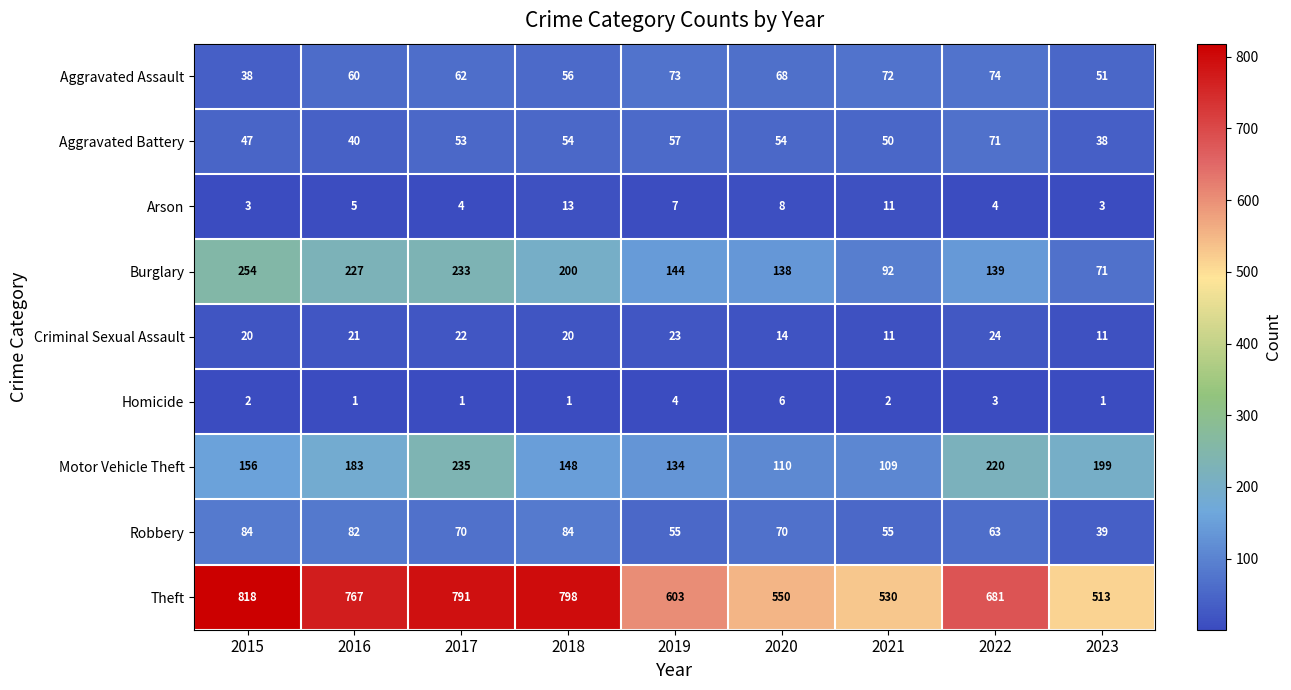

Which series has the largest total across all categories?

Theft